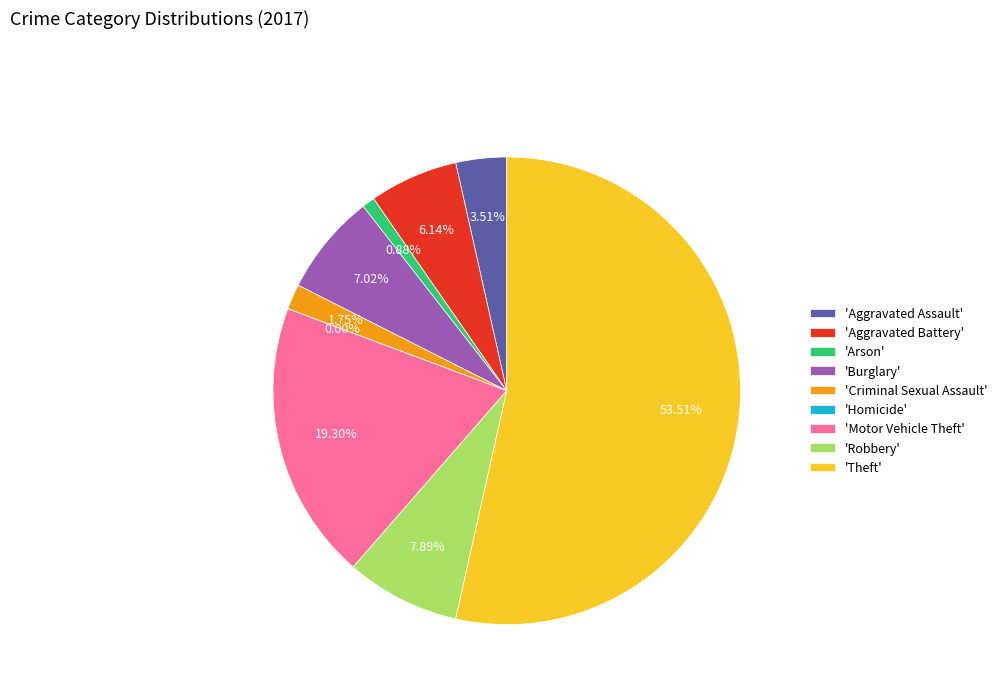

Which slice is the smallest?

Homicide